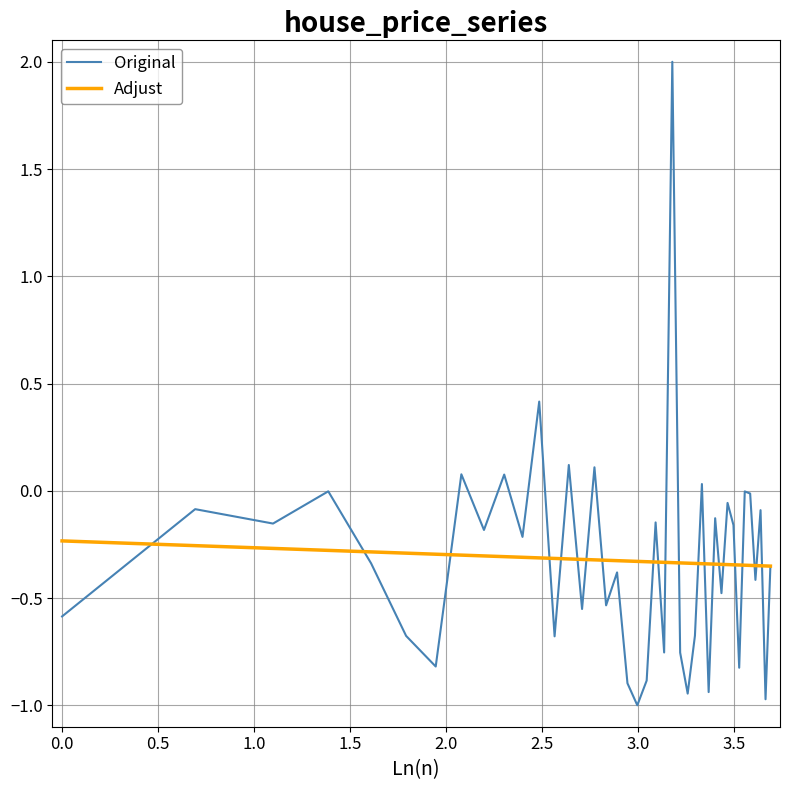

What is the greatest value displayed?

2.0